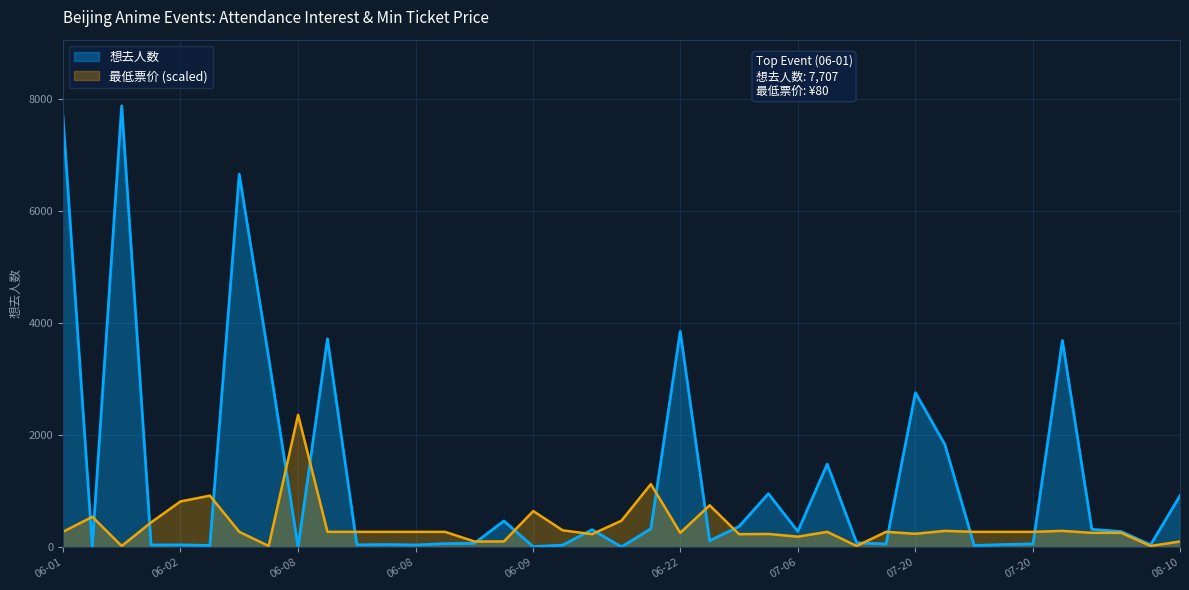

What is the lowest value of the 最低票价 series?

22.7